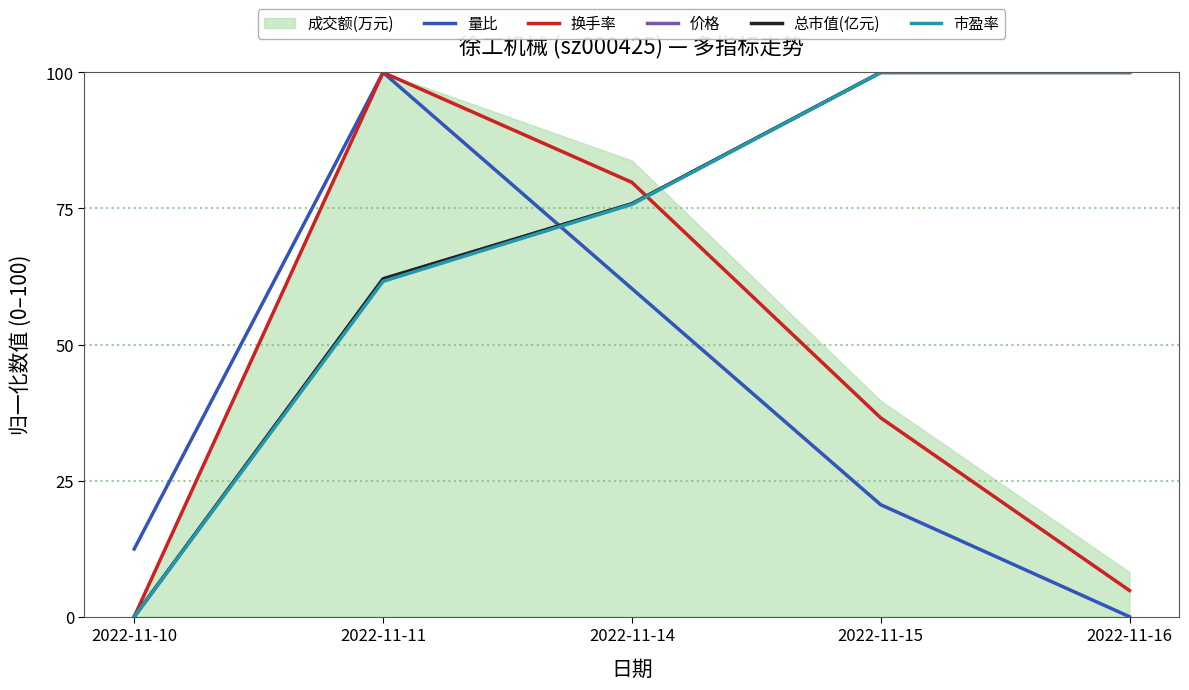

How many lines are shown in the chart?

5